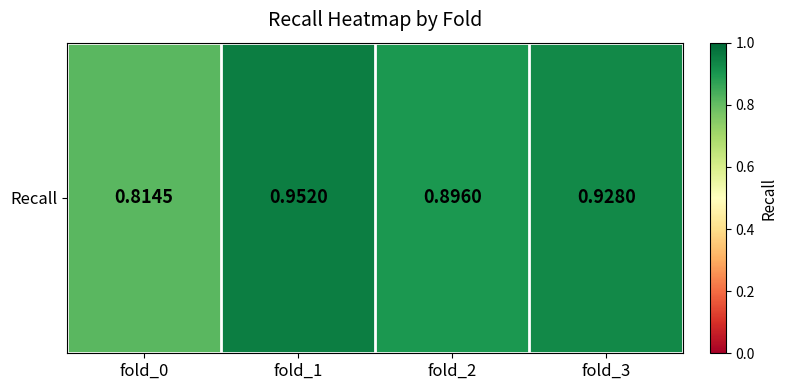

Rank the categories by value from lowest to highest.

fold_0, fold_2, fold_3, fold_1